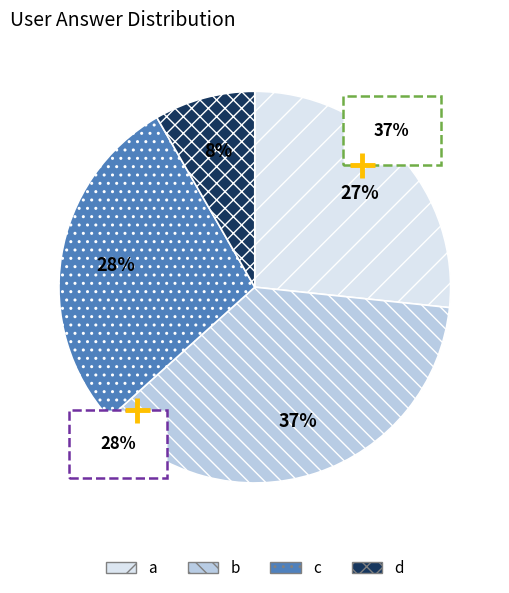

Between b and d, which is larger?

b